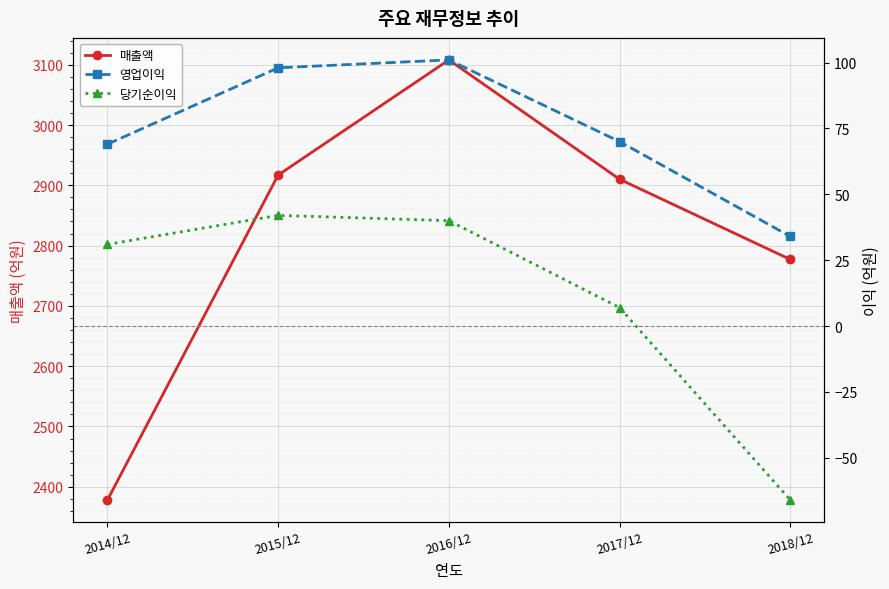

The 당기순이익 series shows 42 at 2015/12. True or false?

True